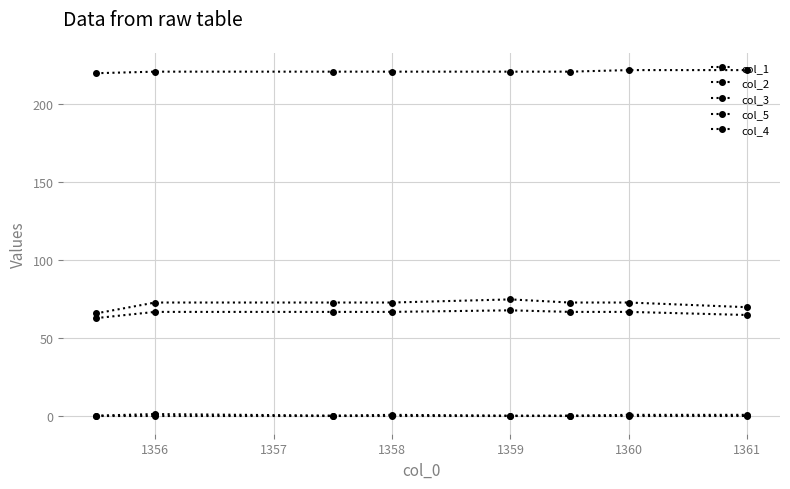

What is the value of the col_1 point at the 6th from the left?

73.0